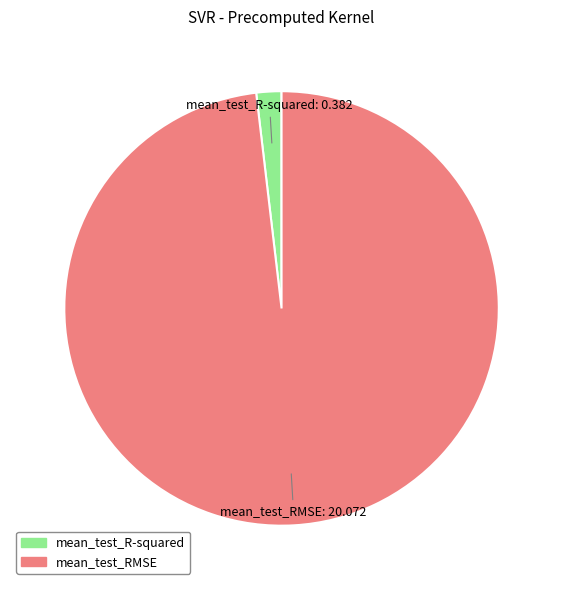

Rank the categories by value from lowest to highest.

mean_test_R-squared, mean_test_RMSE